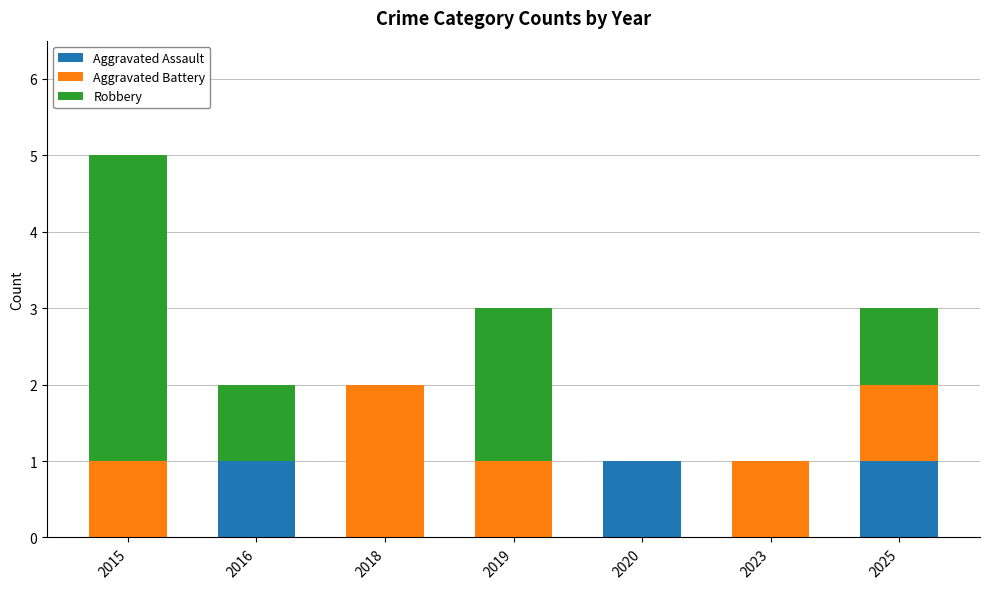

Is it true that Aggravated Assault equals -1 at 2015?

False